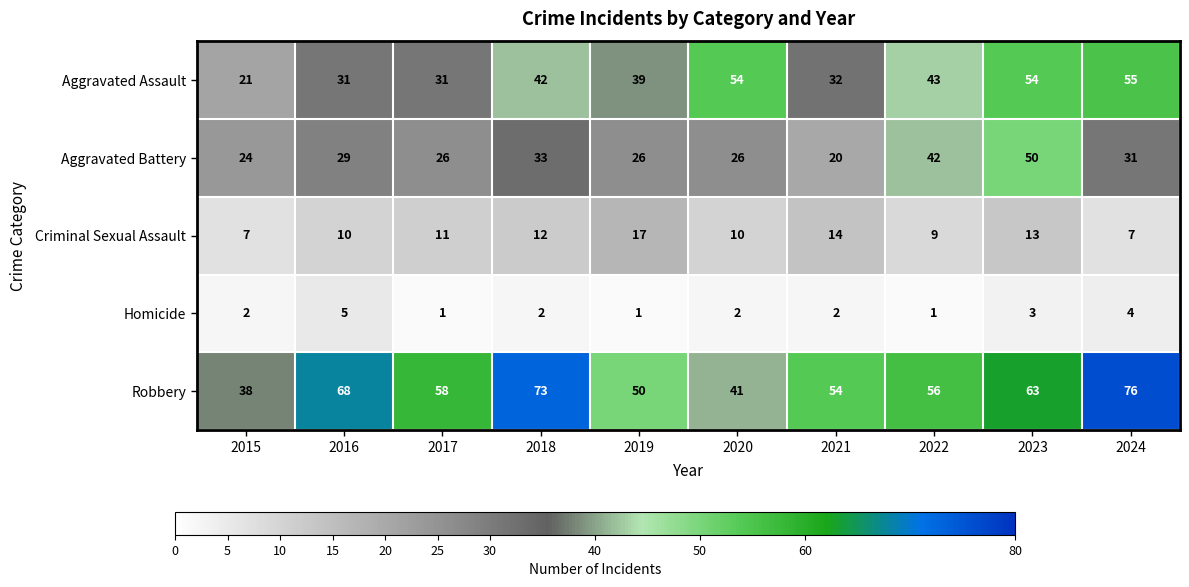

The value of Robbery at 2022 is 38. True or false?

False